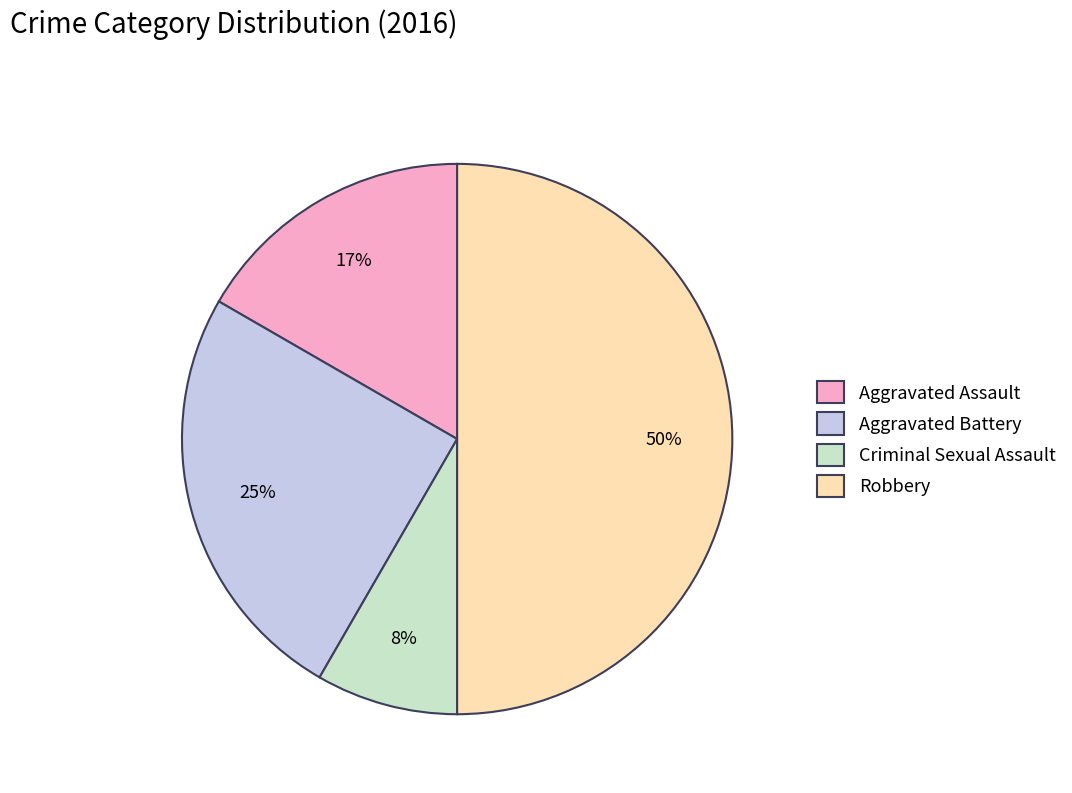

Count the number of slices in the pie.

4